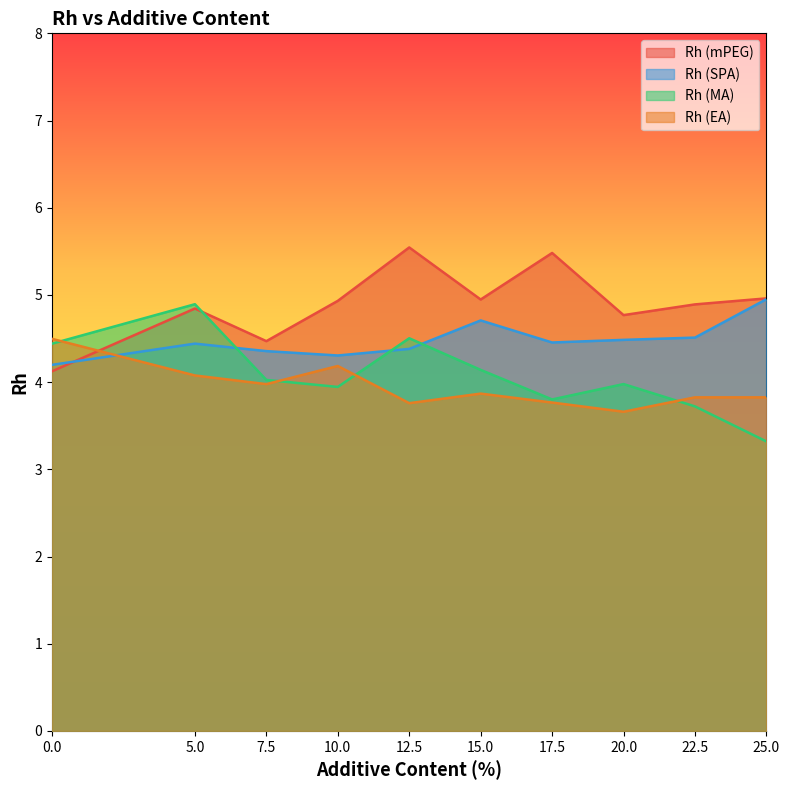

How many lines are shown in the chart?

4